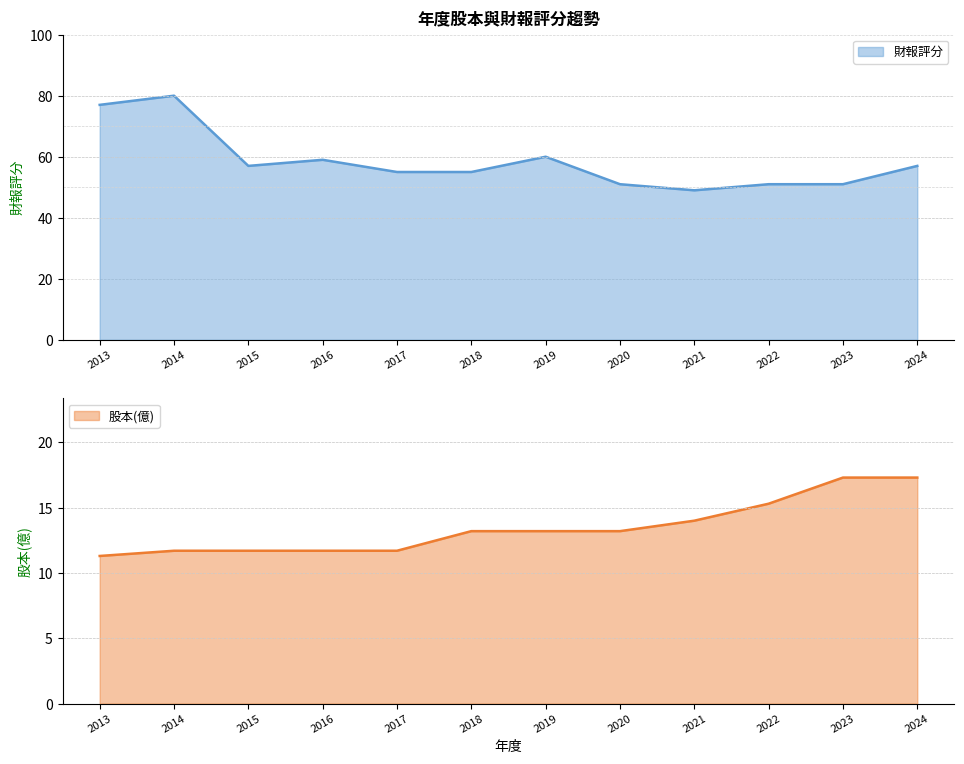

Where is the first local maximum for 財報評分?

2014